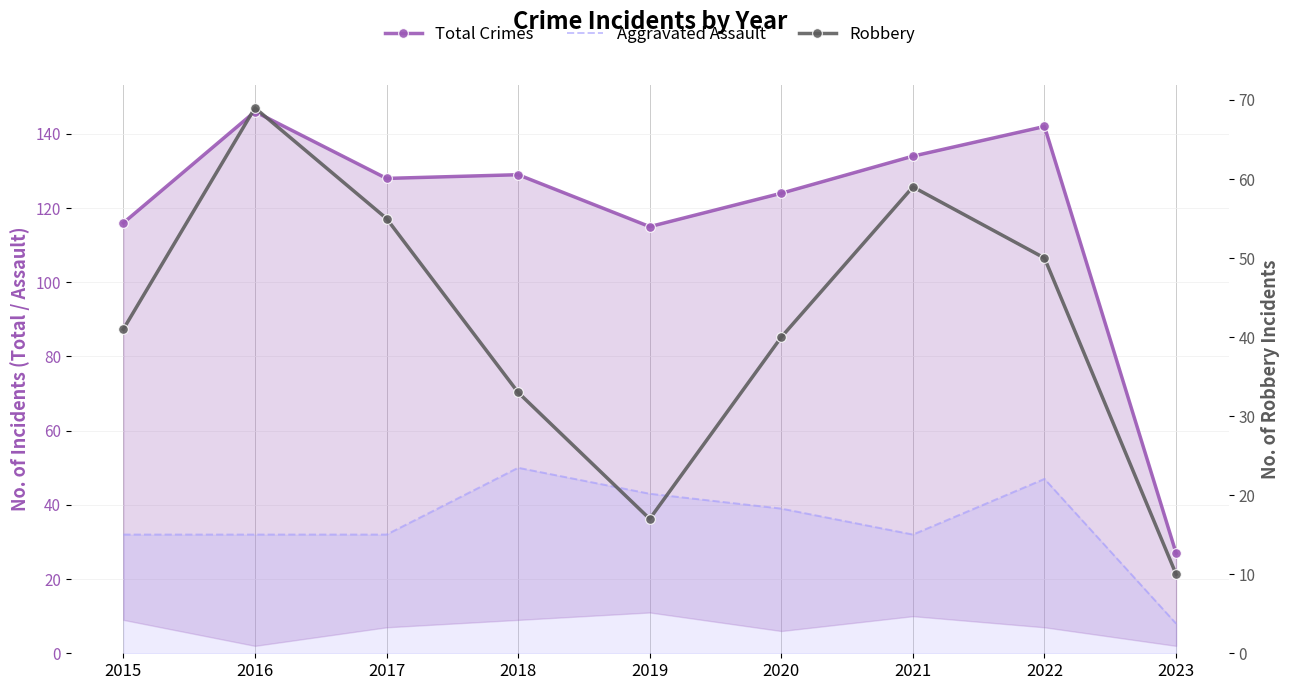

Reading left to right, list all the values displayed in this chart.

Total Crimes: 116	146	128	129	115	124	134	142	27
Aggravated Assault: 32	32	32	50	43	39	32	47	8
Robbery: 41	69	55	33	17	40	59	50	10